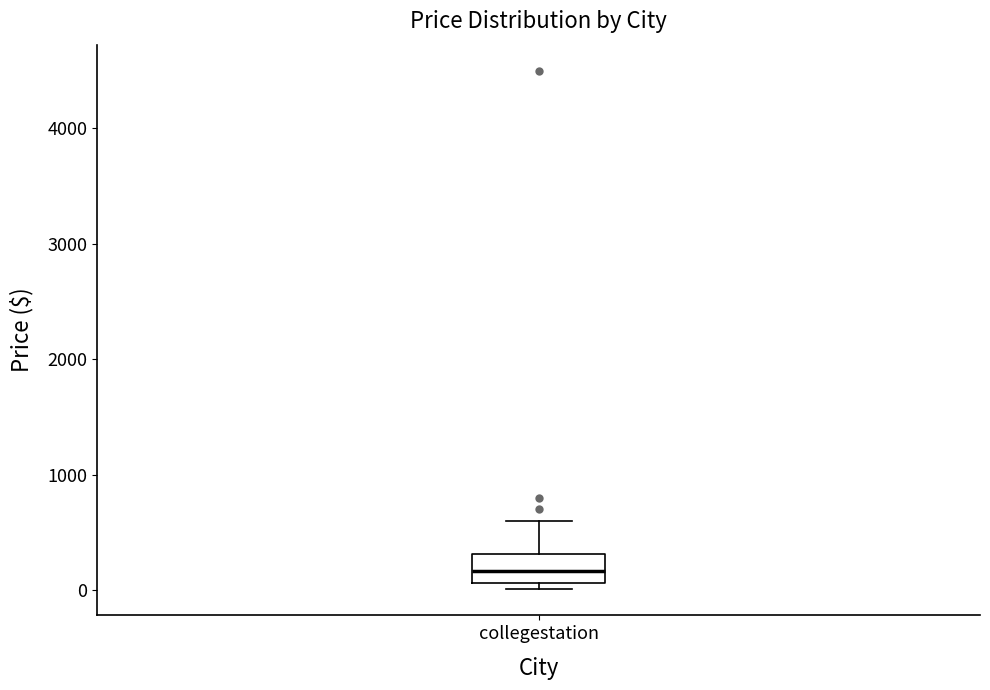

Transcribe this box plot: give where the median line is, the range the box spans, and where the two whiskers end, as read against the y-axis. The values are not printed on the chart, so give them approximately, as read against the axis.

median 200, box 100 to 300, whiskers 0 to 600